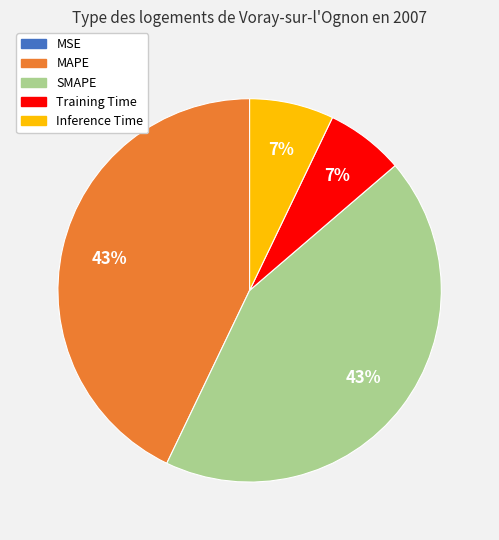

Is there any slice that represents more than half of the pie?

No